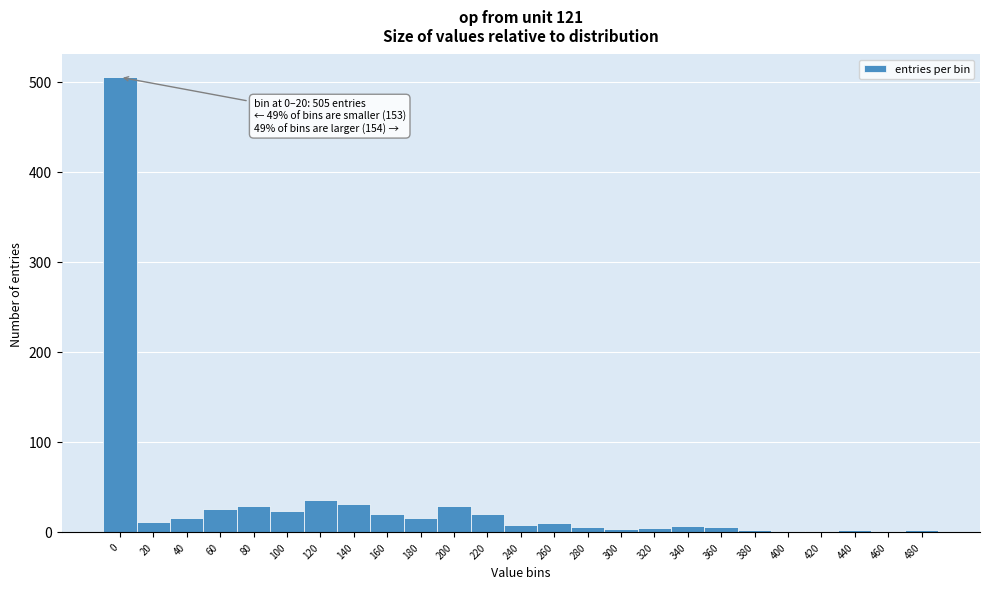

What is the change in value from 220 to 460?

-20